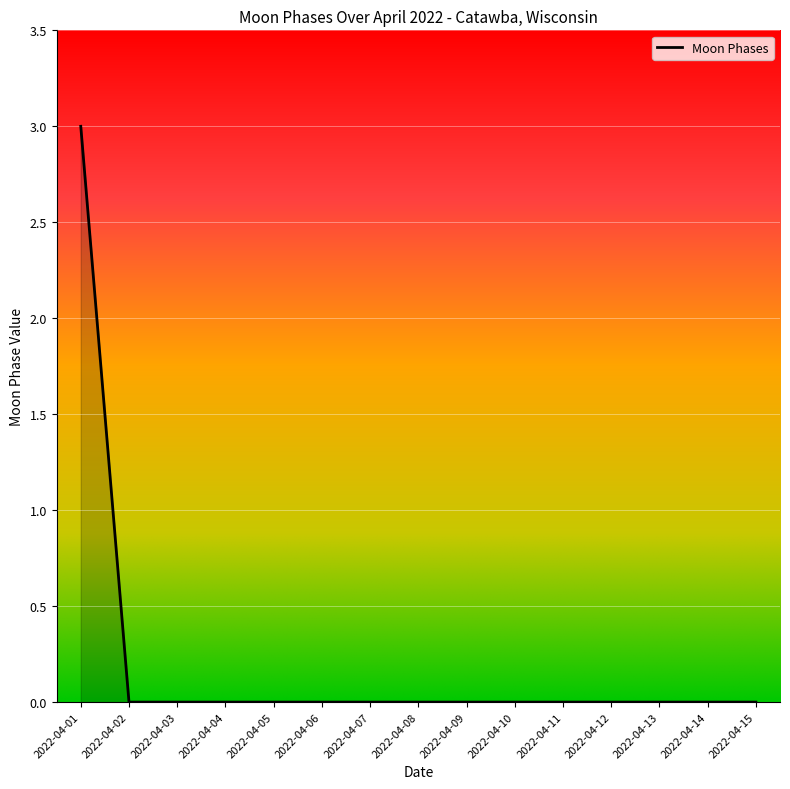

What is the difference between the maximum and minimum values?

3